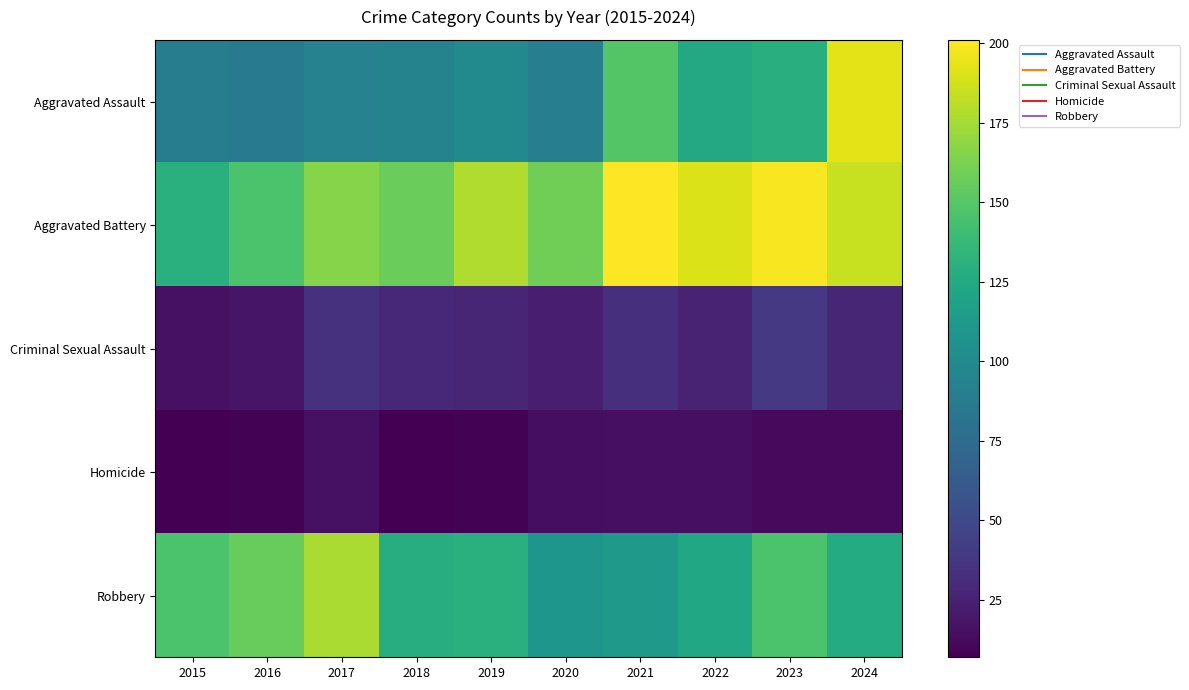

Reading right to left, extract all data points from this chart.

Aggravated Assault: 2024=193	2023=129	2022=124	2021=149	2020=90	2019=100	2018=94	2017=93	2016=88	2015=89
Aggravated Battery: 2024=185	2023=199	2022=191	2021=201	2020=159	2019=178	2018=157	2017=166	2016=146	2015=130
Criminal Sexual Assault: 2024=28	2023=39	2022=26	2021=33	2020=23	2019=28	2018=29	2017=35	2016=18	2015=16
Homicide: 2024=12	2023=12	2022=15	2021=15	2020=14	2019=8	2018=7	2017=16	2016=8	2015=7
Robbery: 2024=126	2023=146	2022=123	2021=112	2020=109	2019=130	2018=128	2017=176	2016=156	2015=146